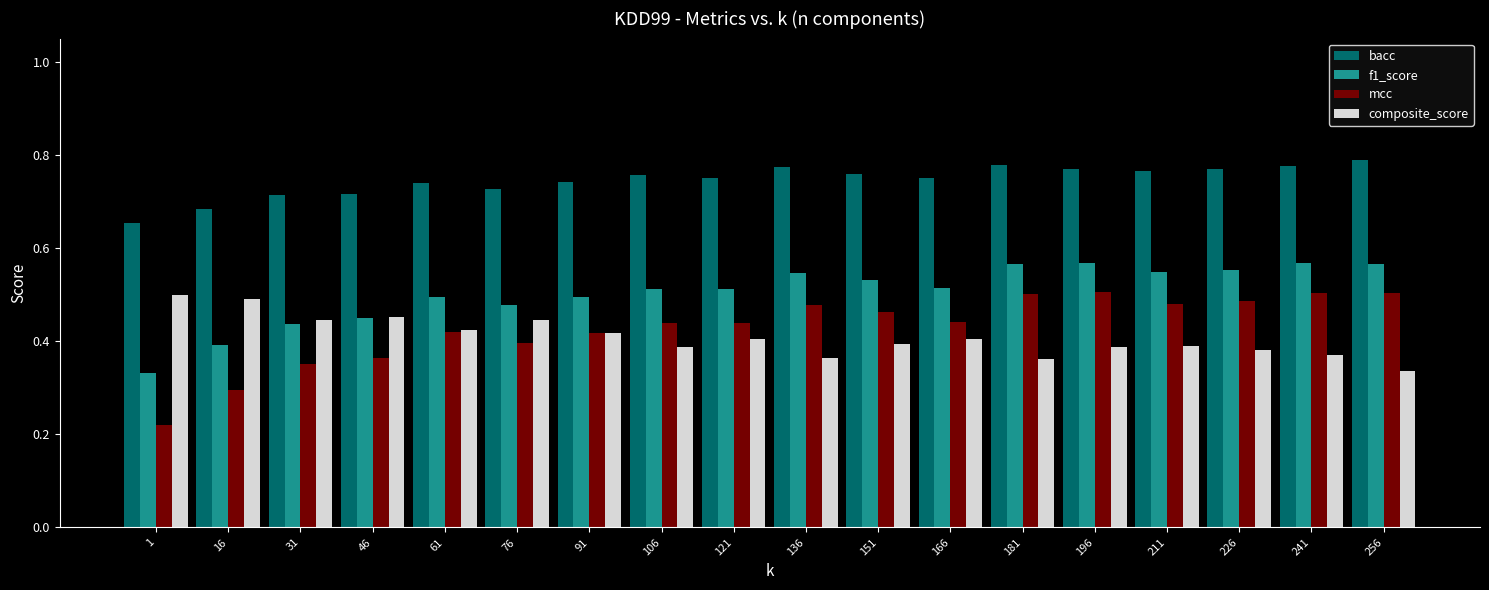

Which series has the widest spread of values?

mcc